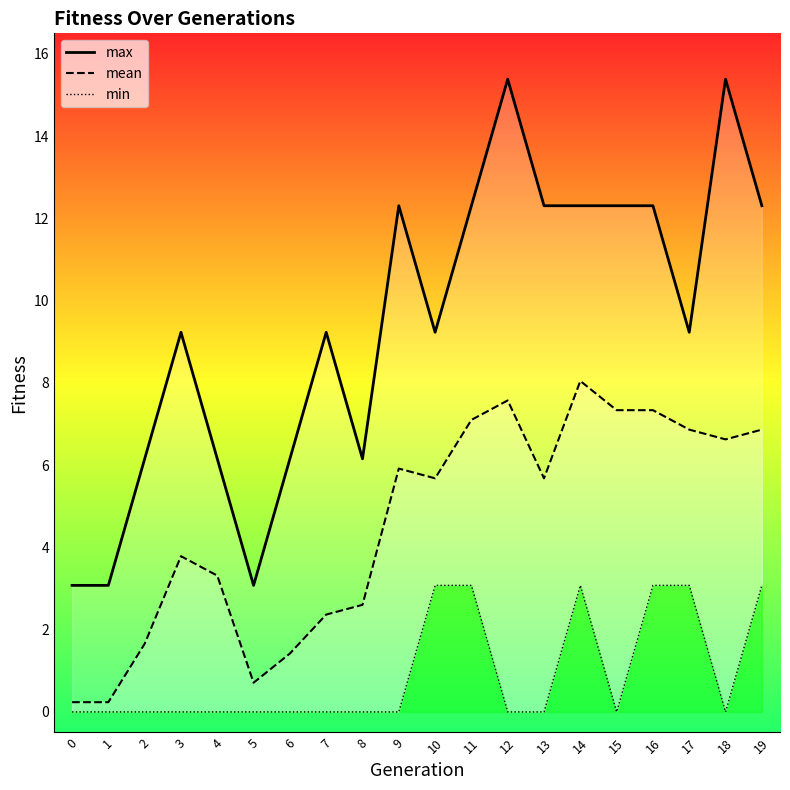

Reading left to right, transcribe all the data shown in this chart.

max: 0=3.1	1=3.1	2=6.2	3=9.2	4=6.2	5=3.1	6=6.2	7=9.2	8=6.2	9=12.3	10=9.2	11=12.3	12=15.4	13=12.3	14=12.3	15=12.3	16=12.3	17=9.2	18=15.4	19=12.3
mean: 0=0.2	1=0.2	2=1.7	3=3.8	4=3.3	5=0.7	6=1.4	7=2.4	8=2.6	9=5.9	10=5.7	11=7.1	12=7.6	13=5.7	14=8.0	15=7.3	16=7.3	17=6.9	18=6.6	19=6.9
min: 0=0.0	1=0.0	2=0.0	3=0.0	4=0.0	5=0.0	6=0.0	7=0.0	8=0.0	9=0.0	10=3.1	11=3.1	12=0.0	13=0.0	14=3.1	15=0.0	16=3.1	17=3.1	18=0.0	19=3.1